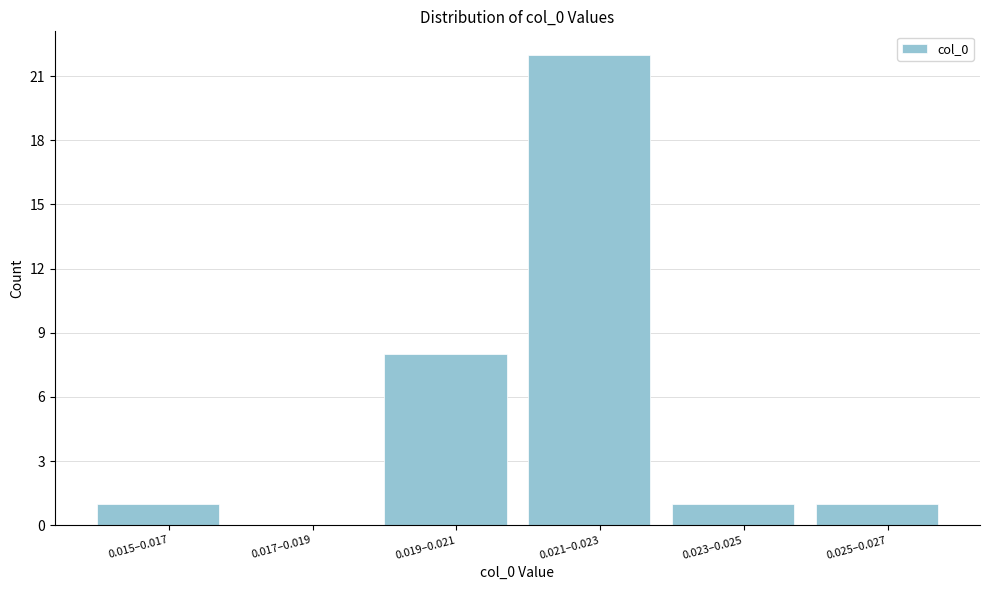

Reading left to right, list all the values displayed in this chart.

0.015–0.017=1	0.017–0.019=0	0.019–0.021=8	0.021–0.023=22	0.023–0.025=1	0.025–0.027=1